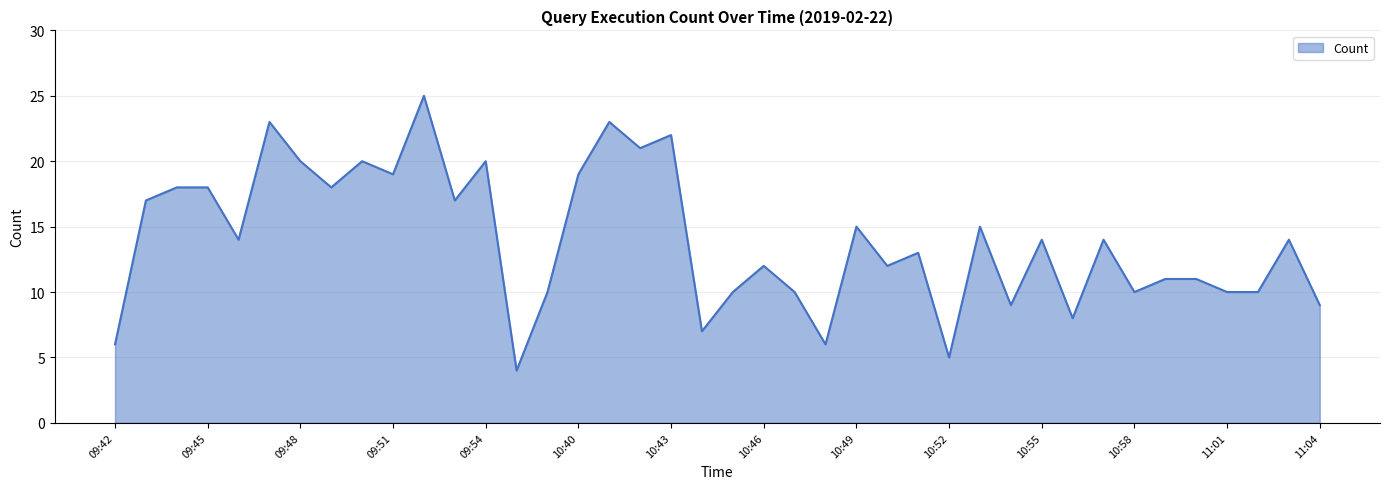

What is the maximum value shown in the chart?

25